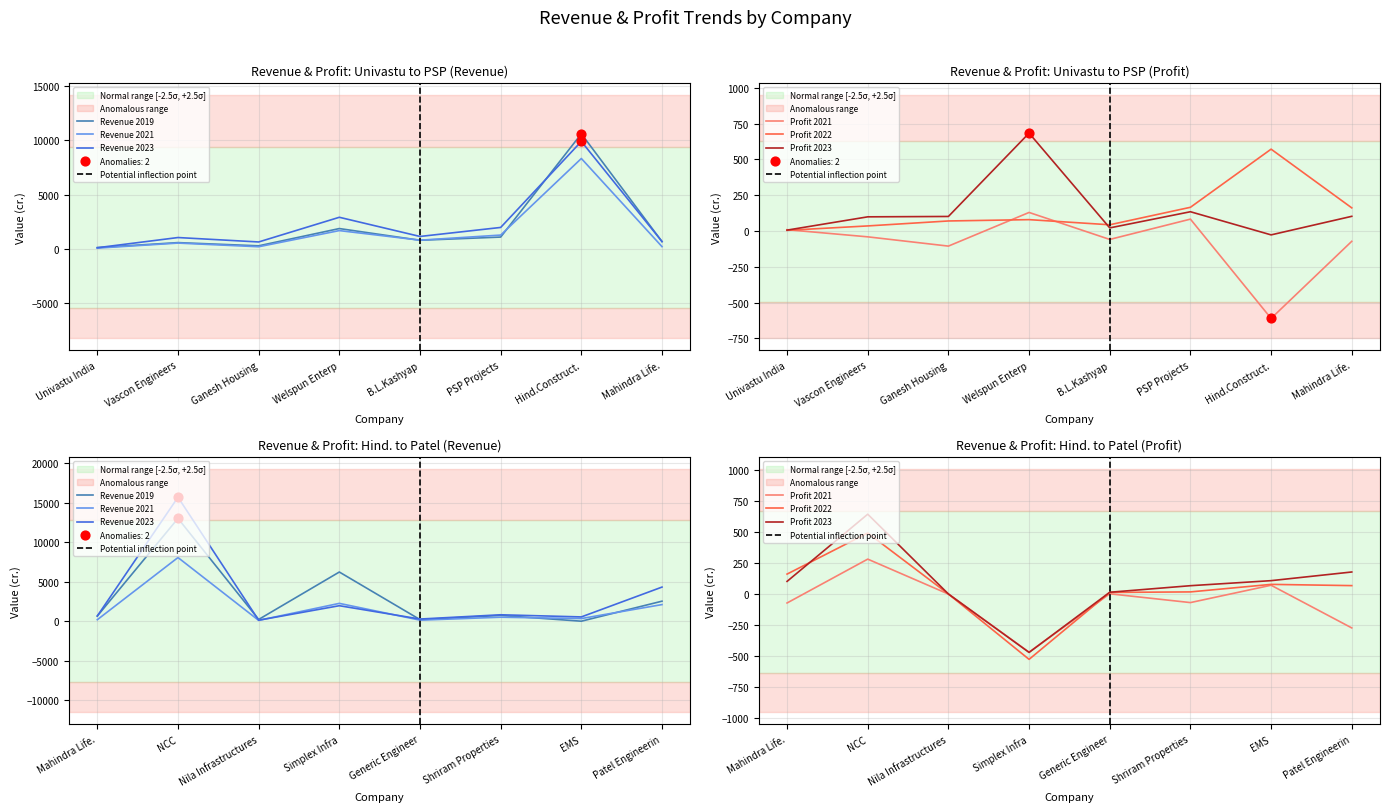

What are all the series names shown in the legend?

Revenue 2019, Revenue 2021, Revenue 2023, Profit 2021, Profit 2022, Profit 2023